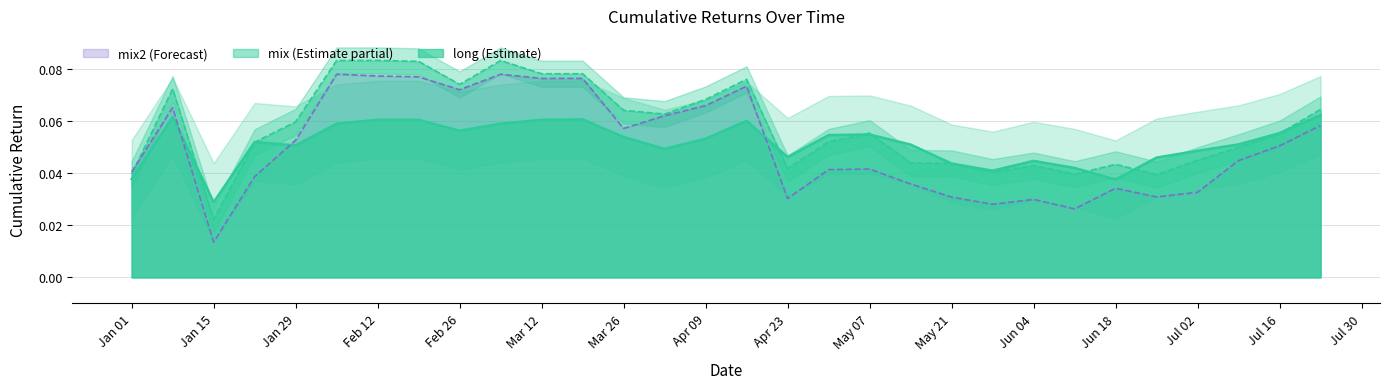

Which series has the largest range (max minus min)?

mix2